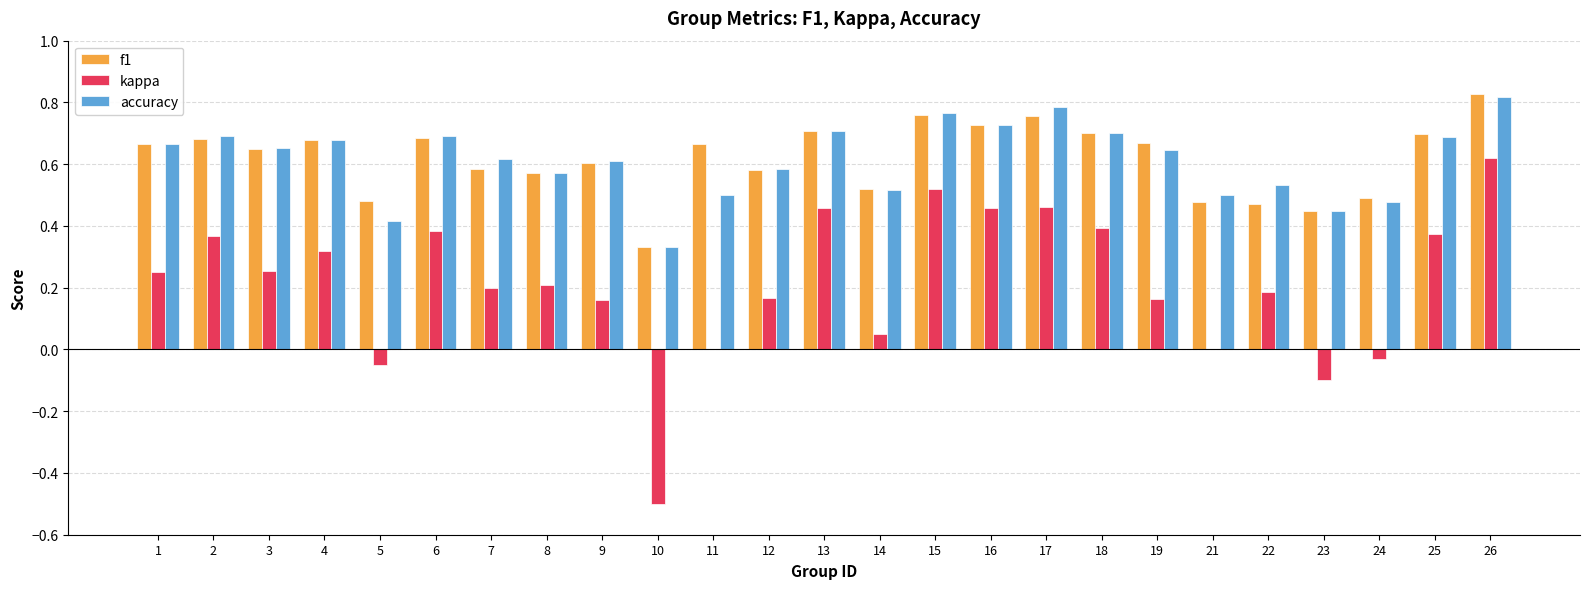

How many groups of bars are there?

25